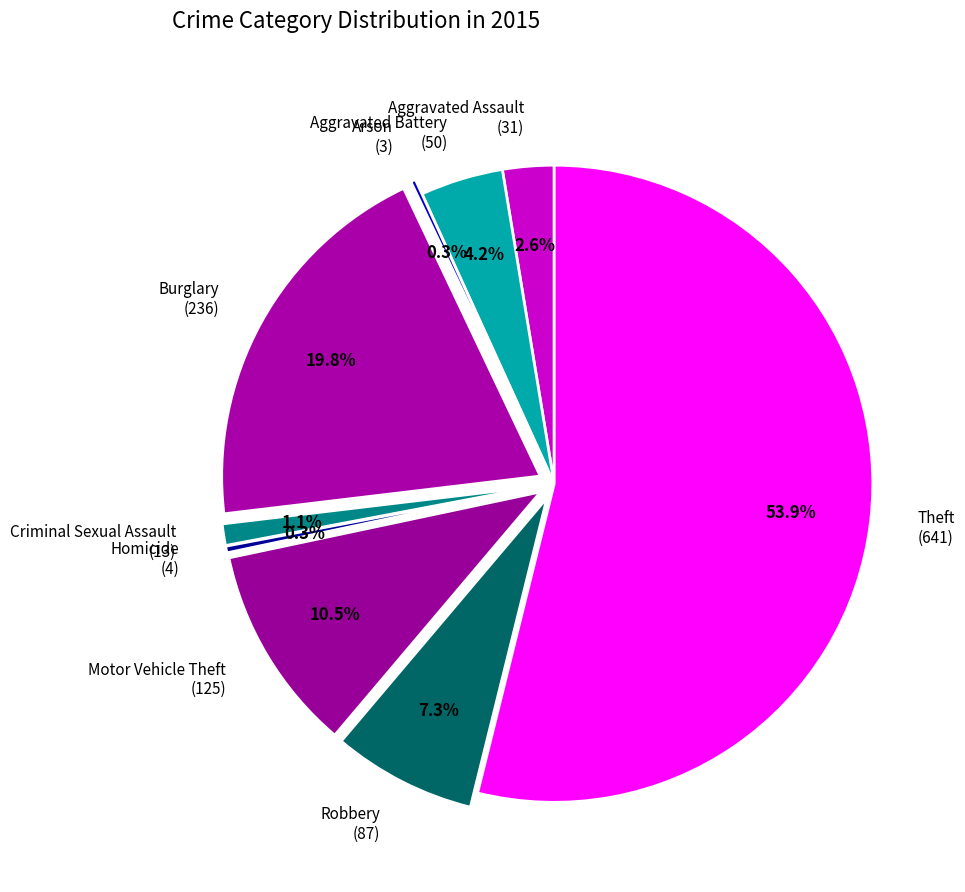

Does Aggravated Assault (31) account for over 50% of the chart?

No